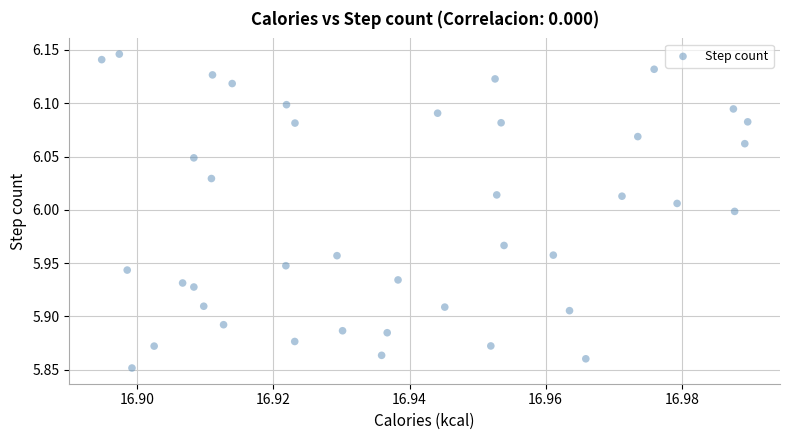

What is the range of Y values (max minus min)?

0.3